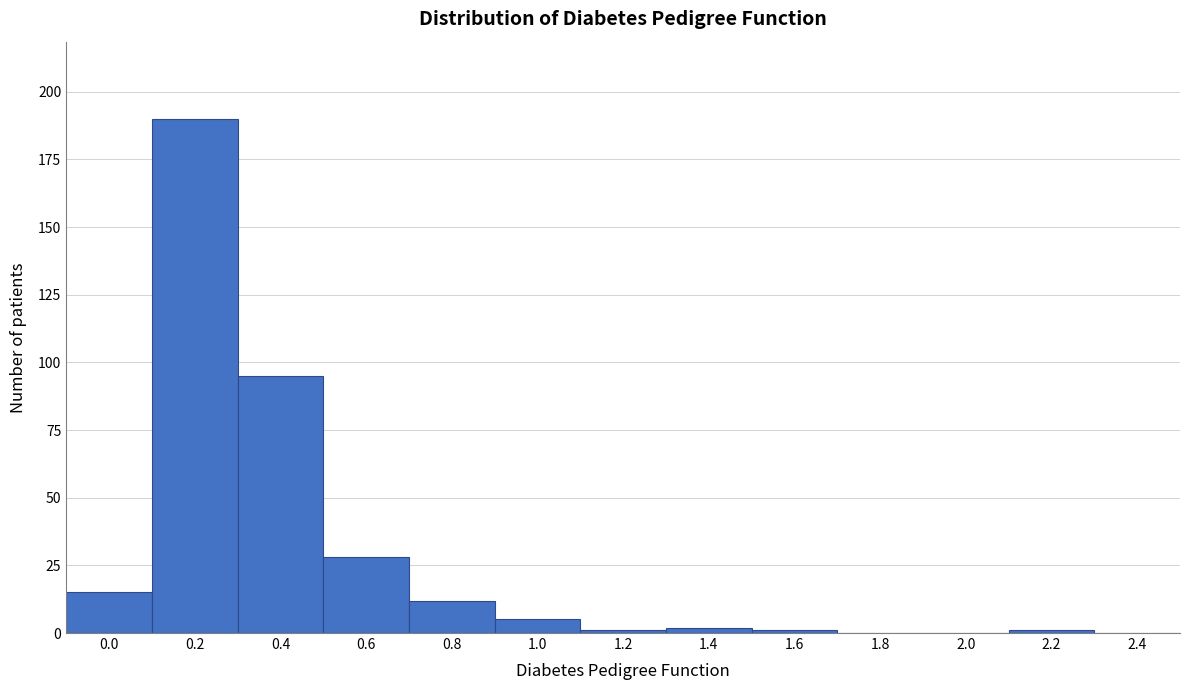

Reading left to right, transcribe all the data shown in this chart.

0.0=15	0.2=190	0.4=95	0.6=28	0.8=12	1.0=5	1.2=1	1.4=2	1.6=1	1.8=0	2.0=0	2.2=1	2.4=0